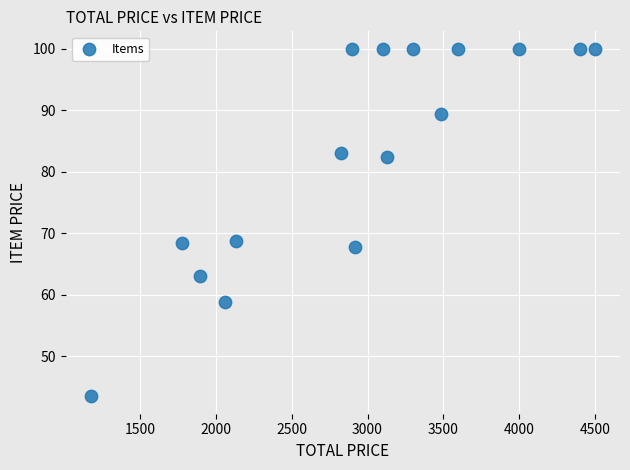

What is the range of X values (max minus min)?

3326.8